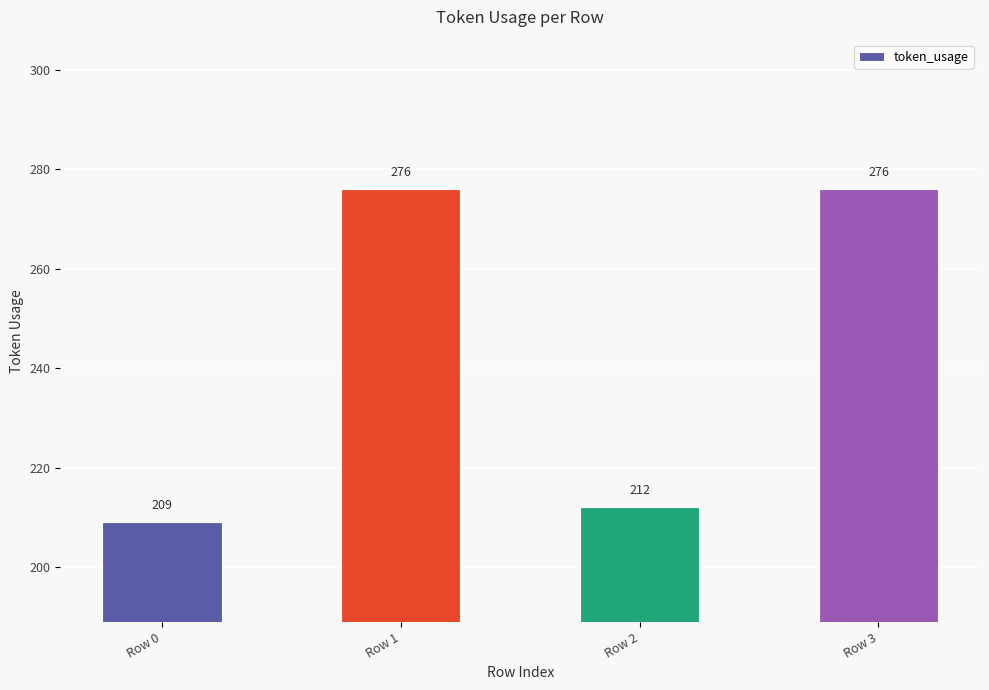

Approximately how many times larger is the value at Row 0 compared to Row 1?

0.8